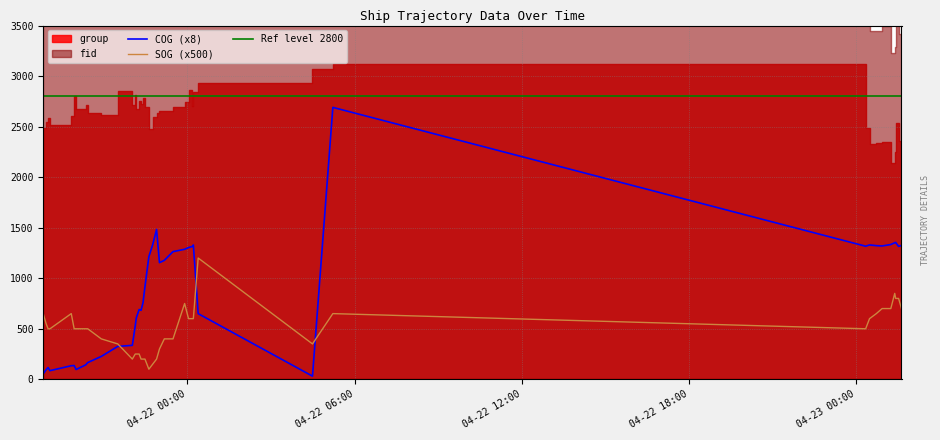

The SOG series shows 557.6 at 2024-04-21 23:10:18. True or false?

False